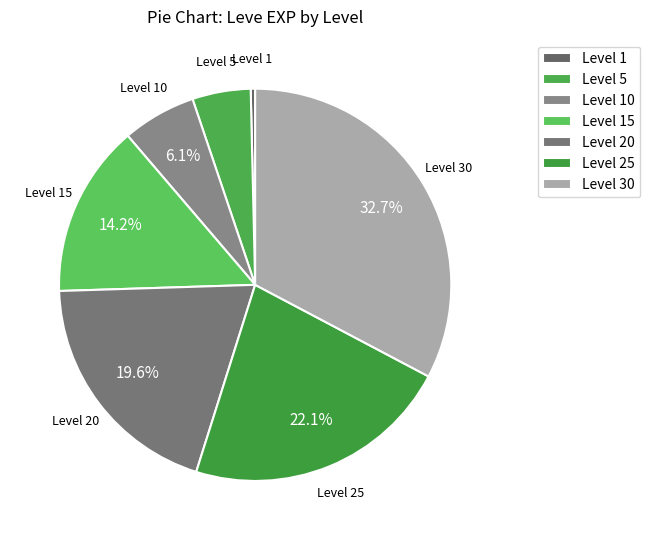

Rank the categories by value from highest to lowest.

Level 30, Level 25, Level 20, Level 15, Level 10, Level 5, Level 1